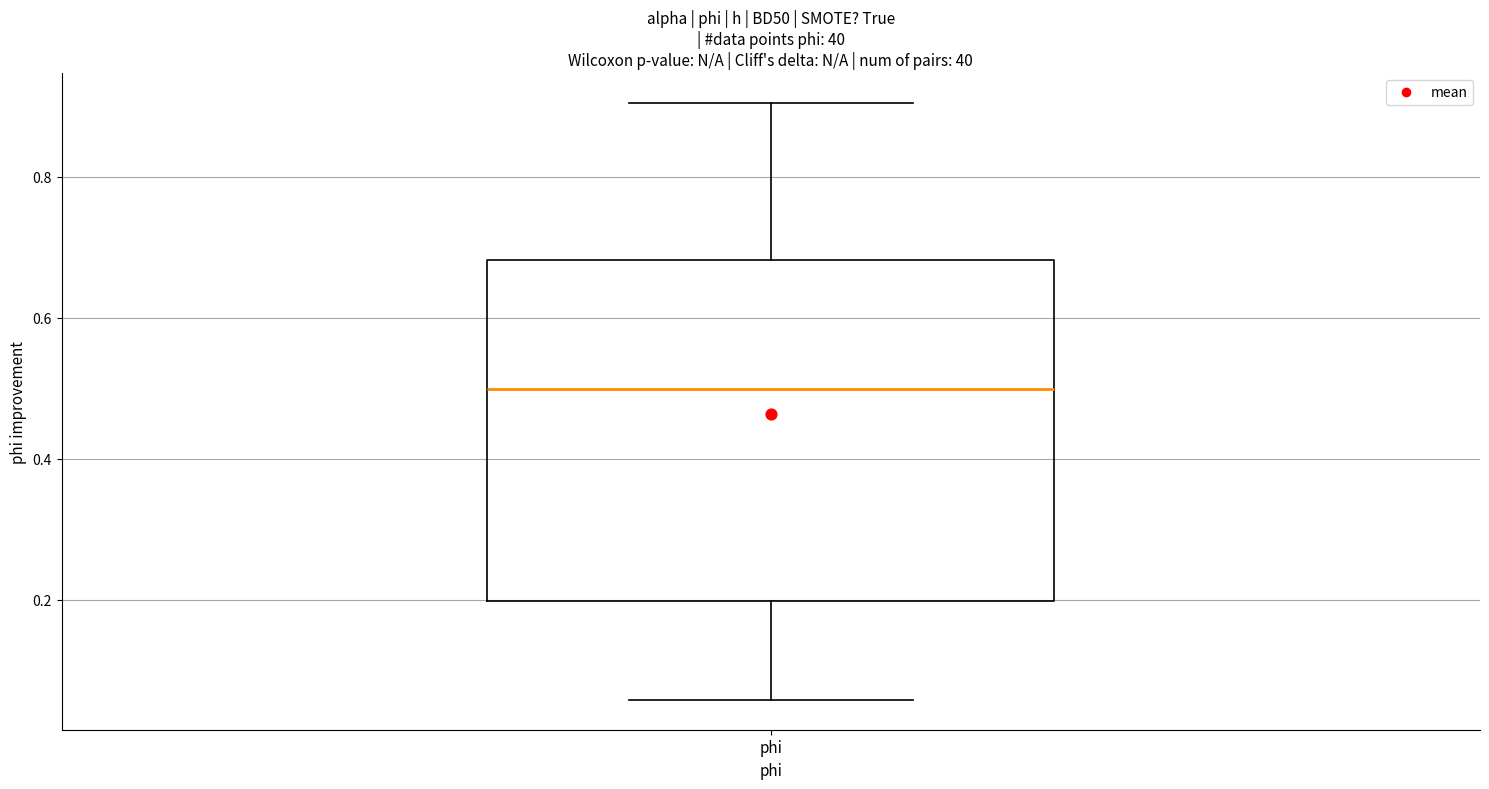

Transcribe this box plot: give where the median line is, the range the box spans, and where the two whiskers end, as read against the y-axis. The values are not printed on the chart, so give them approximately, as read against the axis.

median 0.50, box 0.20 to 0.68, whiskers 0.06 to 0.90